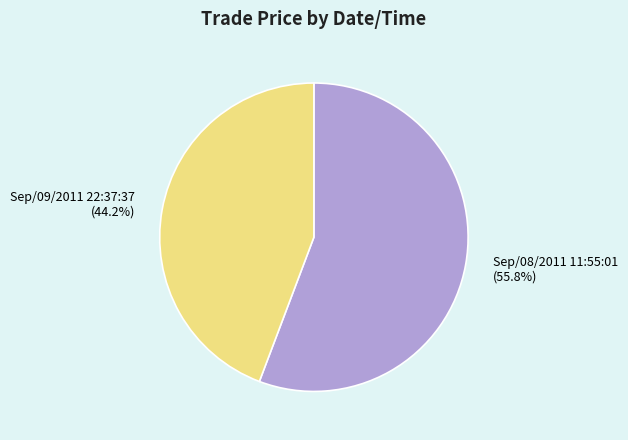

Rank the categories by value from lowest to highest.

Sep/09/2011 22:37:37, Sep/08/2011 11:55:01